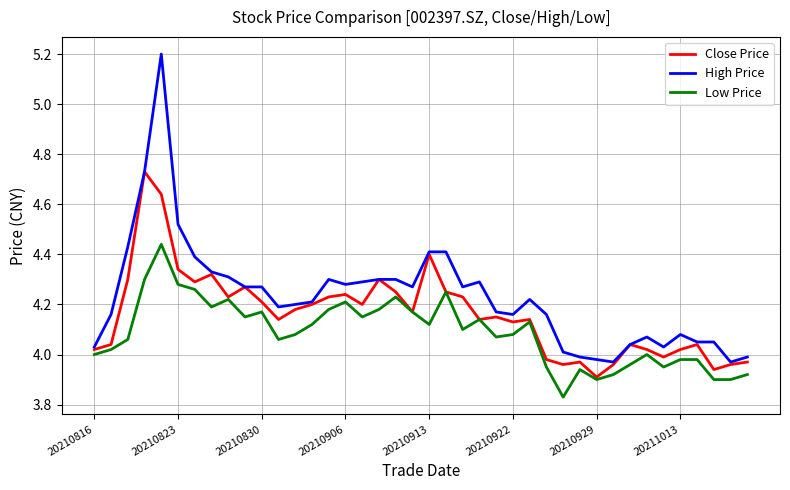

How many values in the Close Price series exceed 4?

31